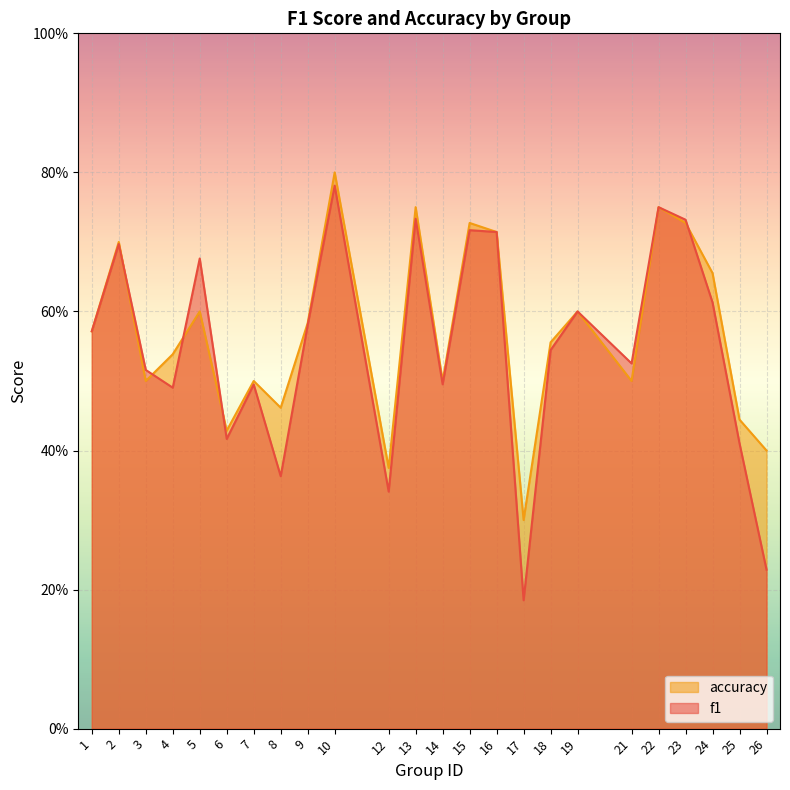

What is the value of the f1 point at the 9th from the left?

0.6